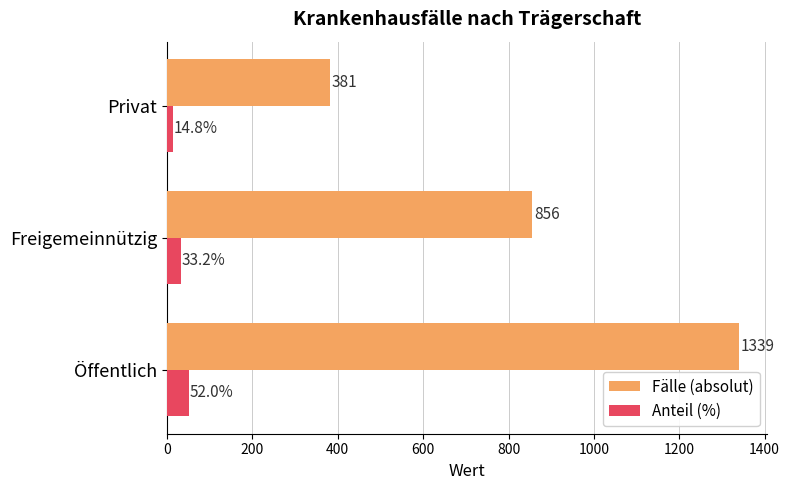

Which series has the largest total across all categories?

Fälle (absolut)